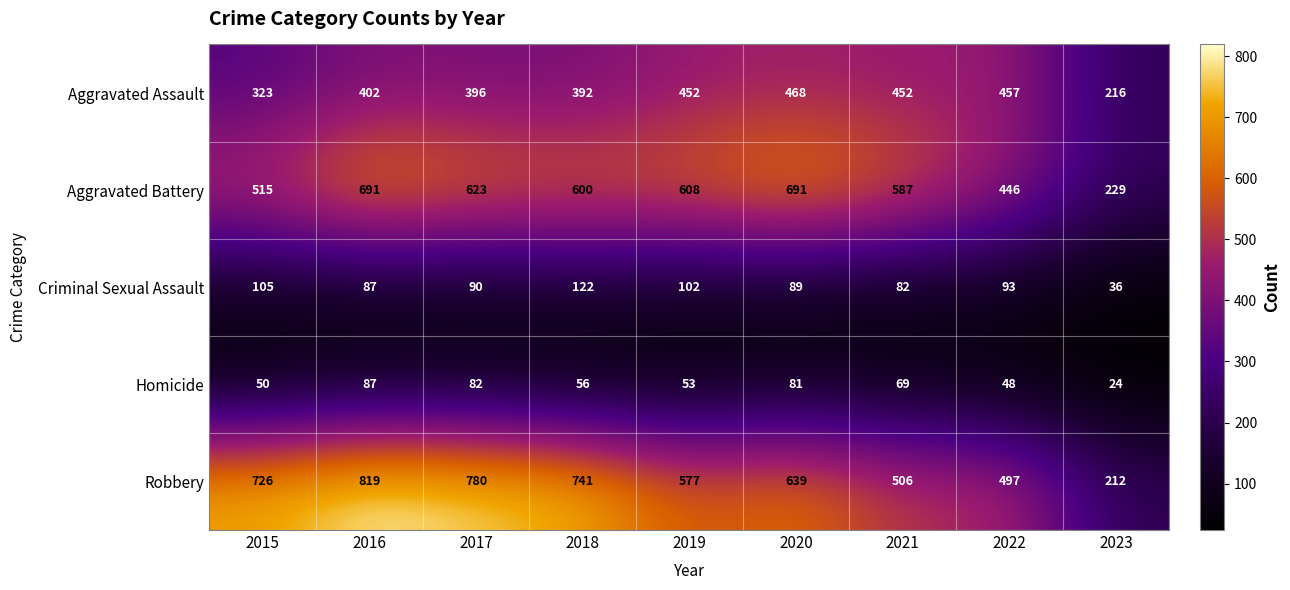

What is the greatest value displayed?

819